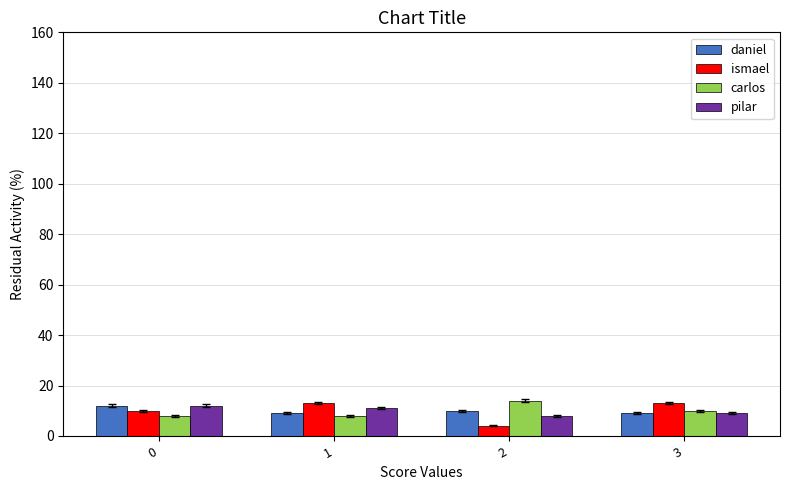

What is the spread (max minus min) of values at 3?

4